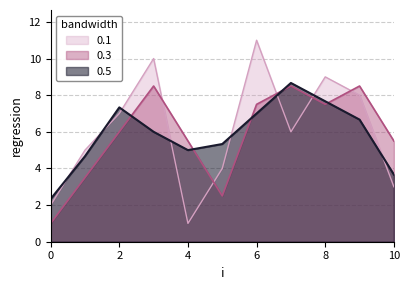

At which category does the chart reach its peak across all series?

6